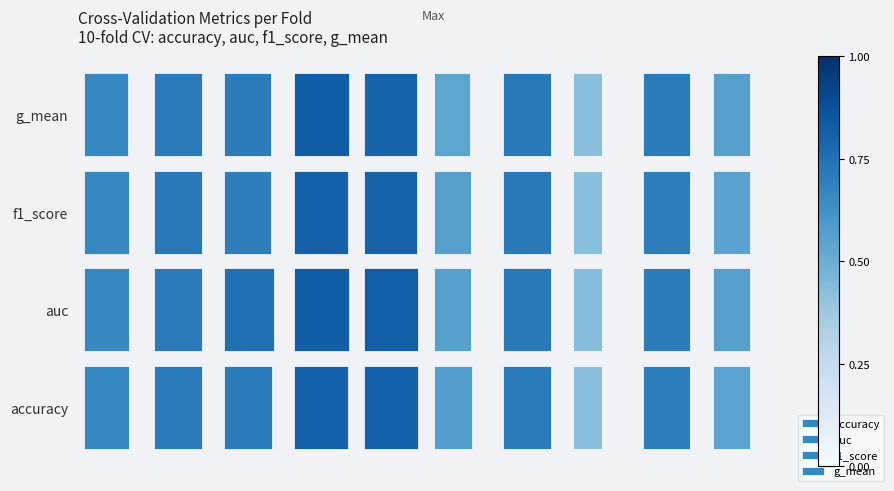

Does the chart contain any negative values?

No